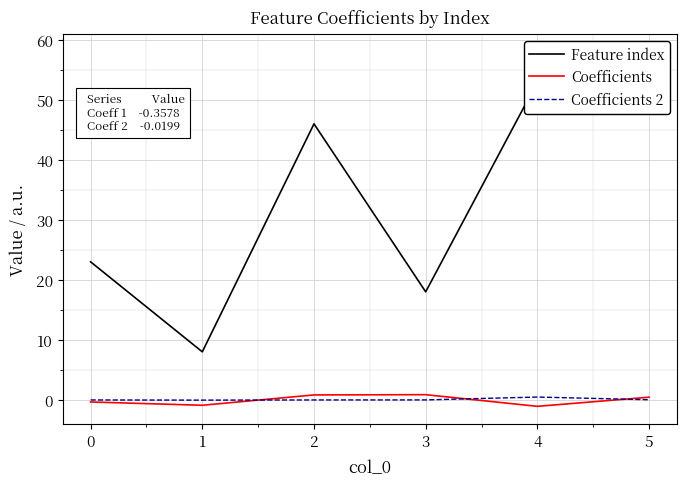

At which label does Feature index reach its peak?

5